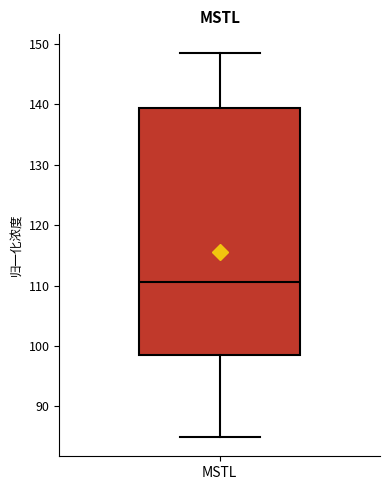

Transcribe this box plot: give where the median line is, the range the box spans, and where the two whiskers end, as read against the y-axis. The values are not printed on the chart, so give them approximately, as read against the axis.

median 111, box 99 to 139, whiskers 85 to 148